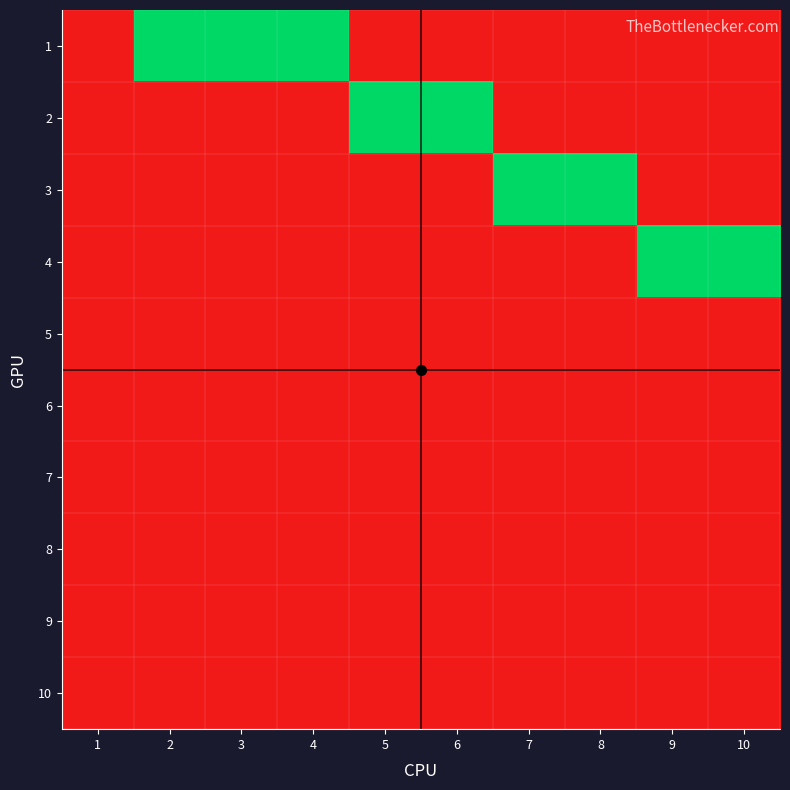

At 7, list the series in order from largest to smallest.

3, 1, 2, 4, 5, 6, 7, 8, 9, 10